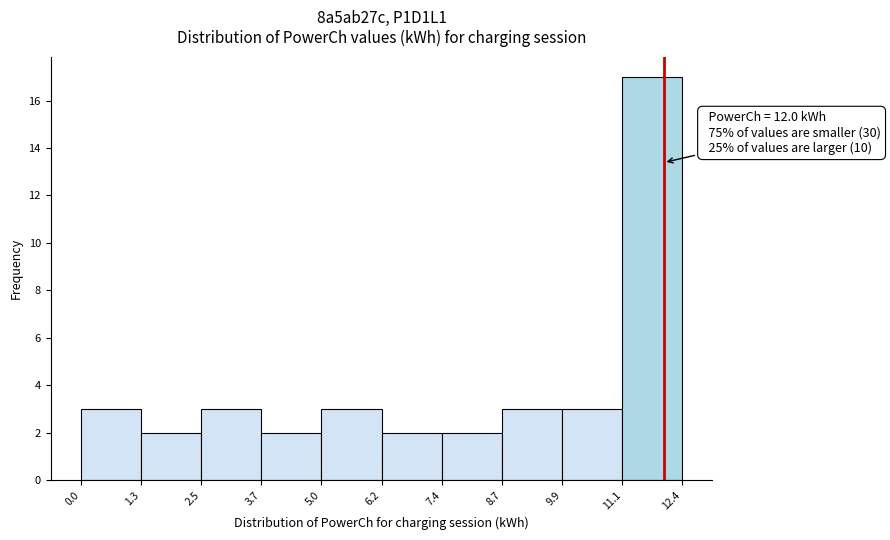

Over which range of the x-axis is the bar tallest?

11.1 to 12.4